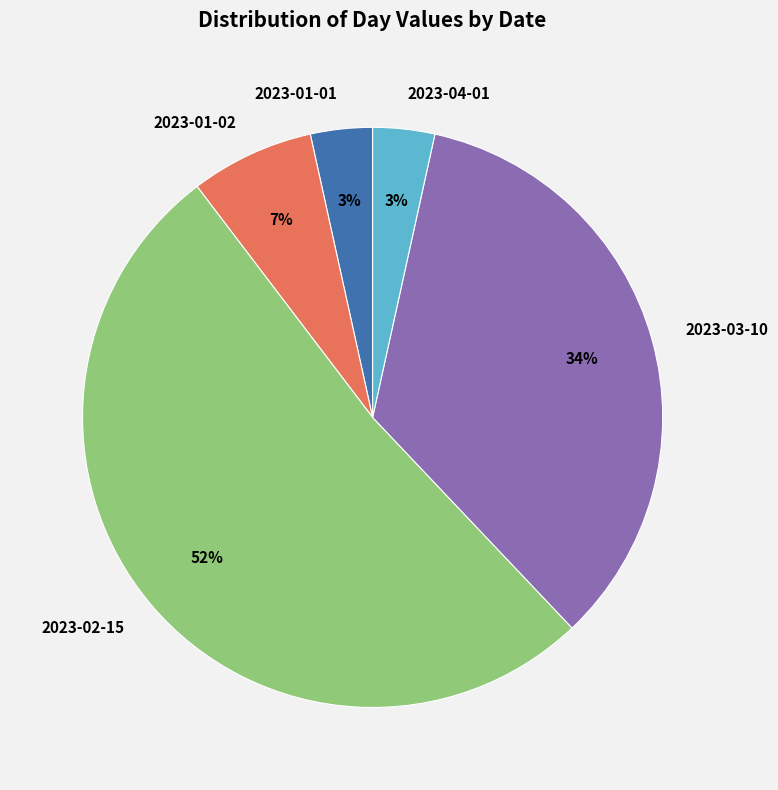

True or false: 2023-03-10 accounts for 34% of the total.

True